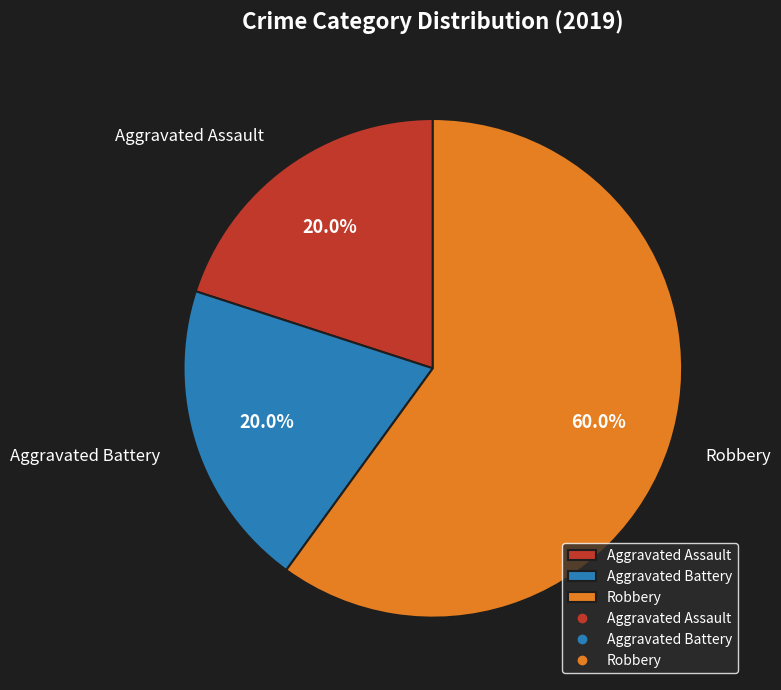

Count the number of slices in the pie.

3